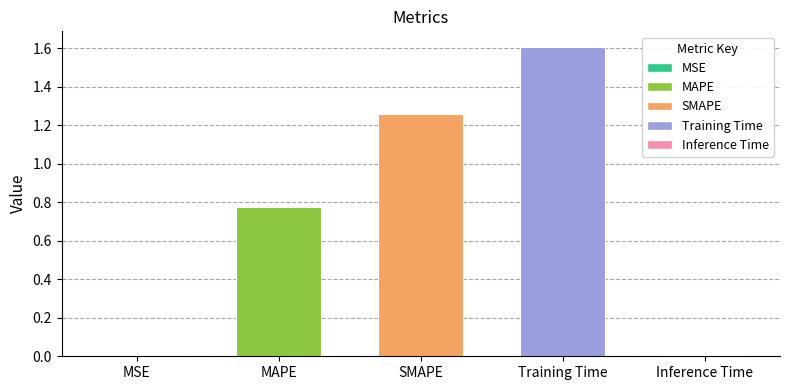

True or false: the data shows 1.6 at Training Time.

True